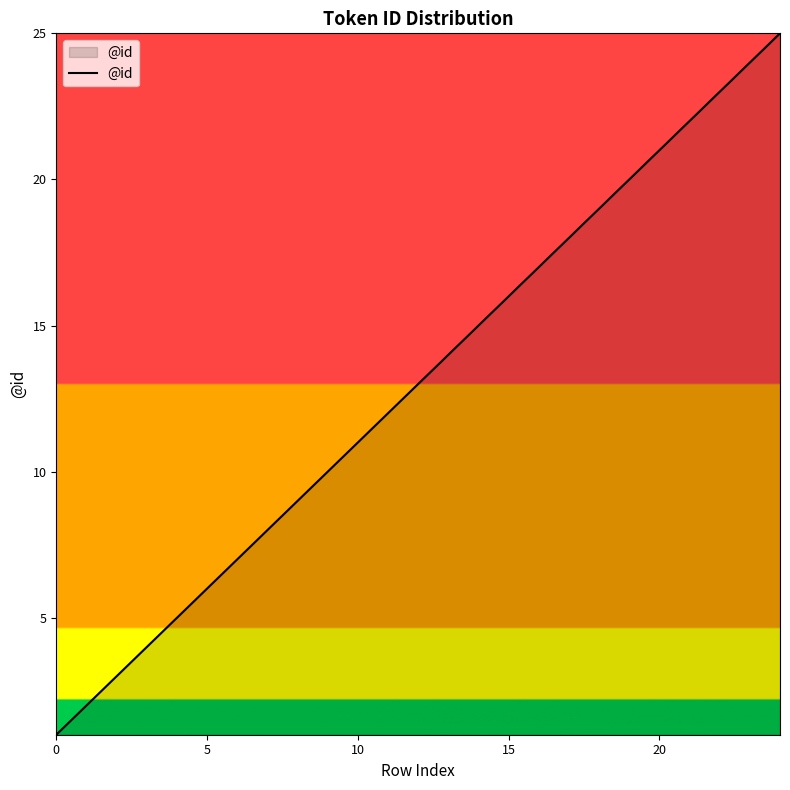

What is the greatest value displayed?

25